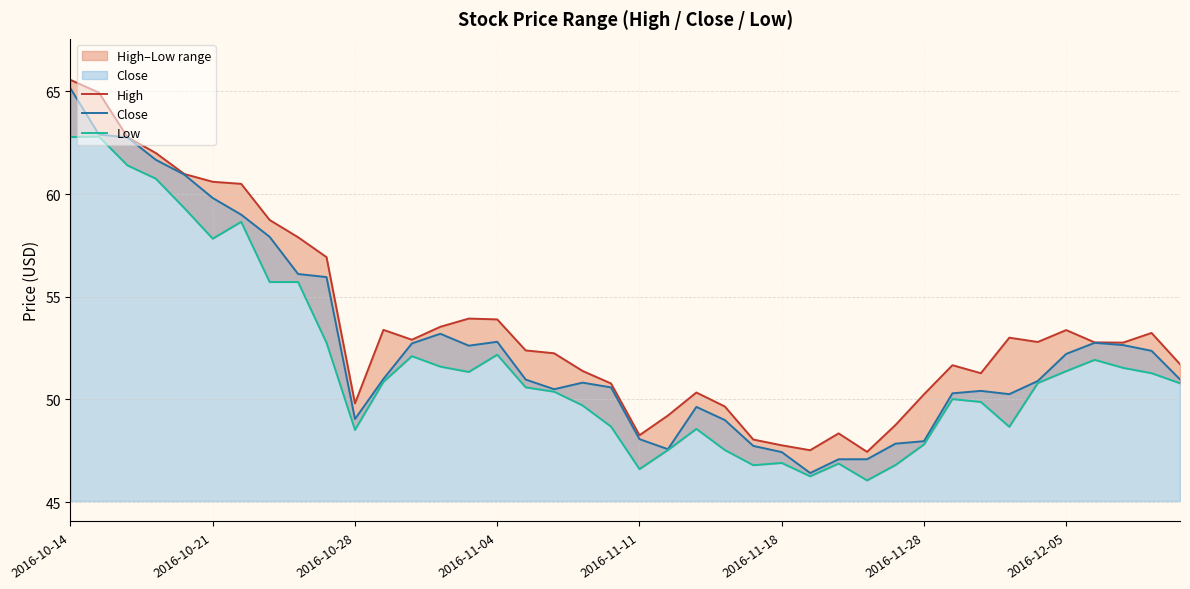

What is the sum of all Low values?

2067.8